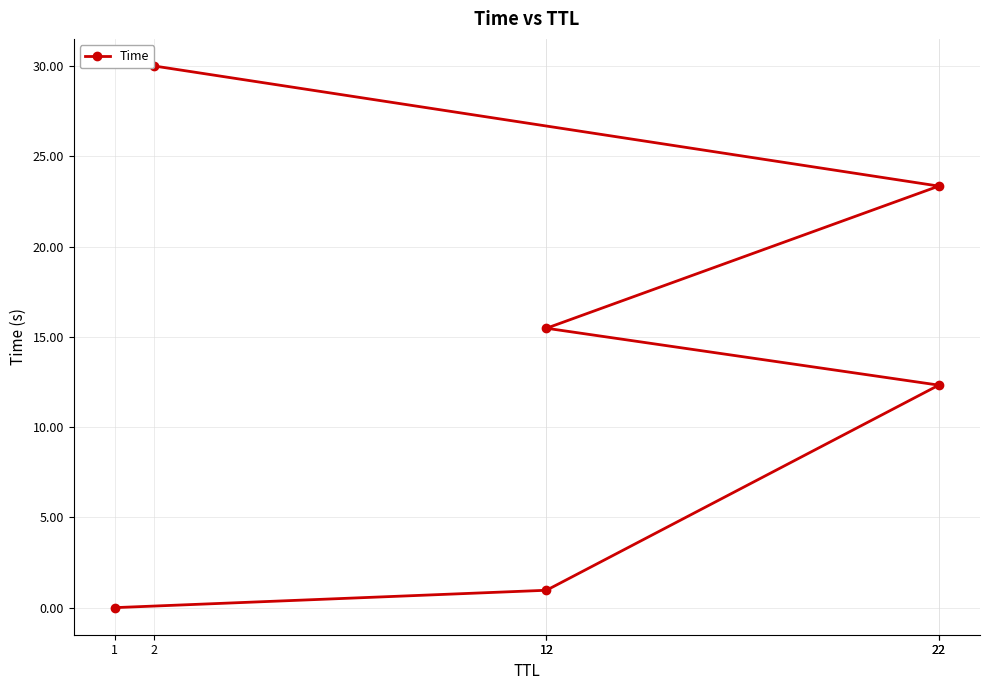

Is it true that the value at 2 is 30.0?

True